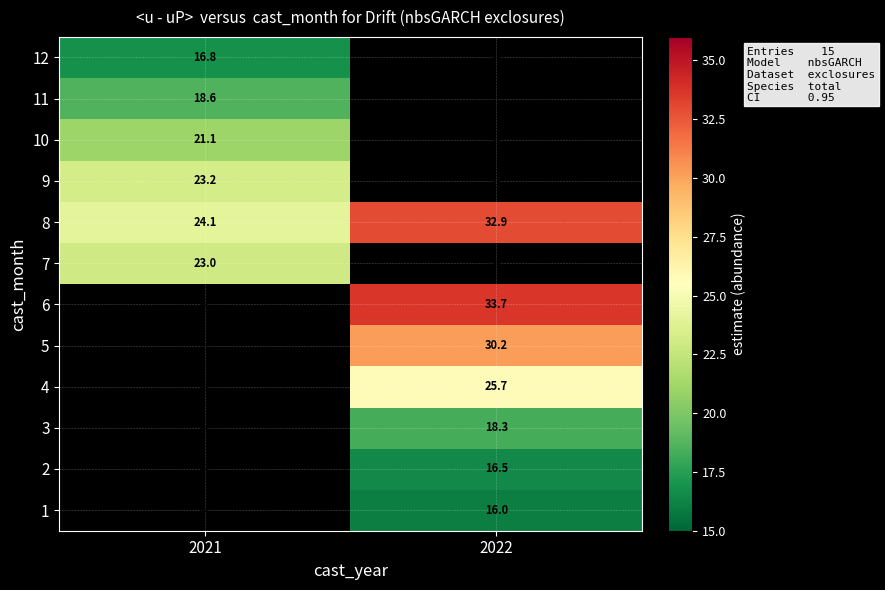

Is the value of 6 at 2022 greater than the value of 9 at 2021?

Yes